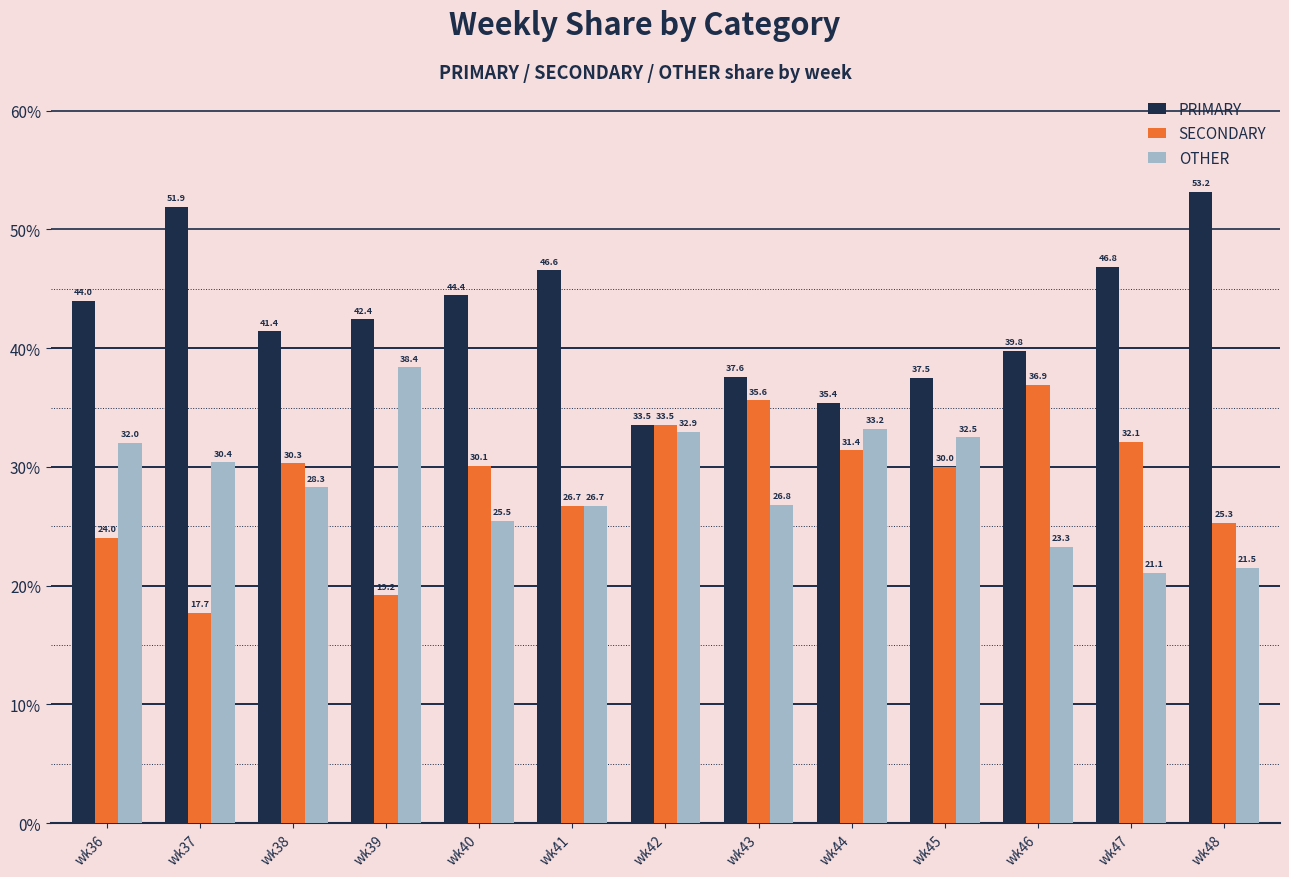

What are all the series names shown in the legend?

PRIMARY, SECONDARY, OTHER